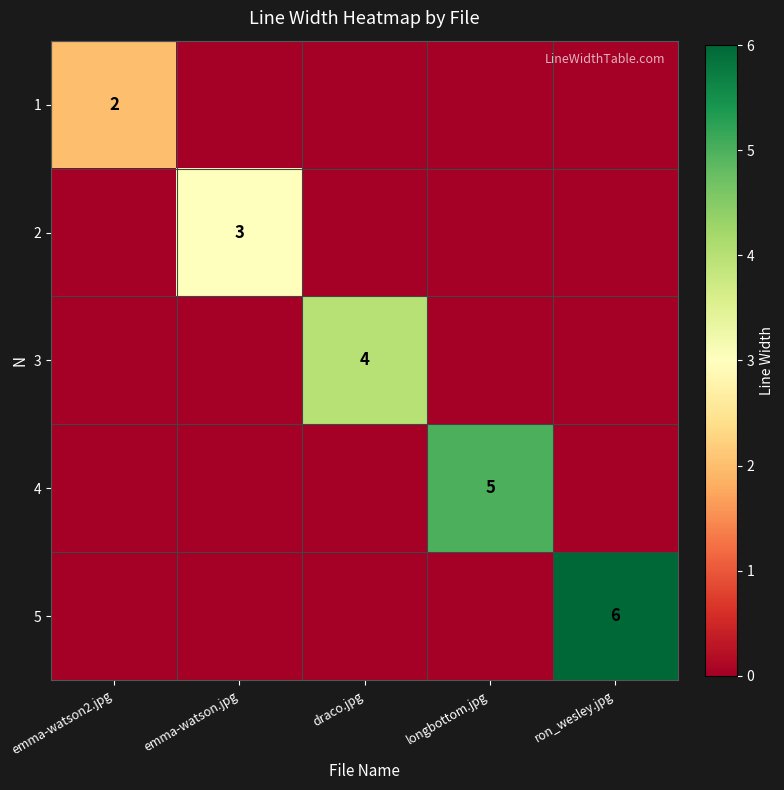

The 3 series shows 2 at draco.jpg. True or false?

False